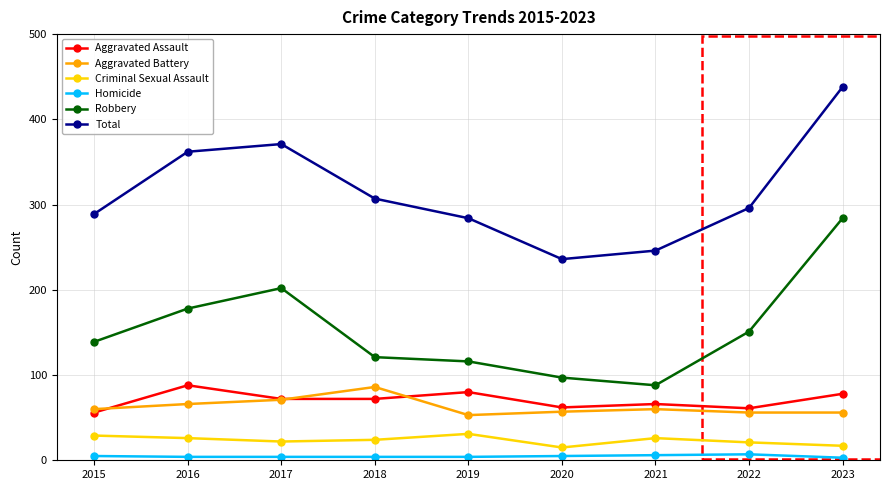

True or false: Total has more than 1 interior local peaks.

False